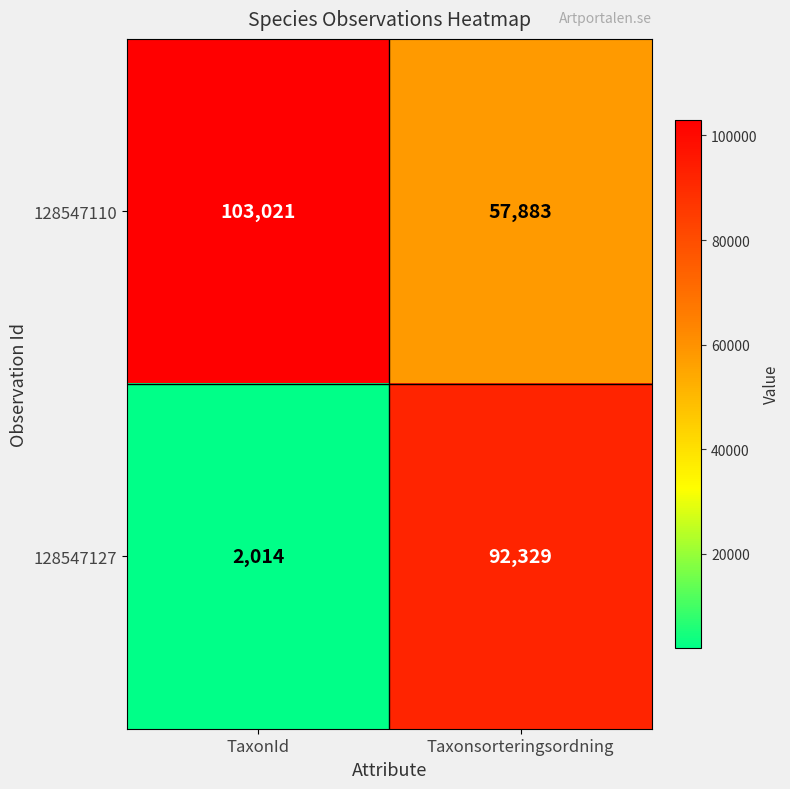

How many categories are shown in the chart?

2